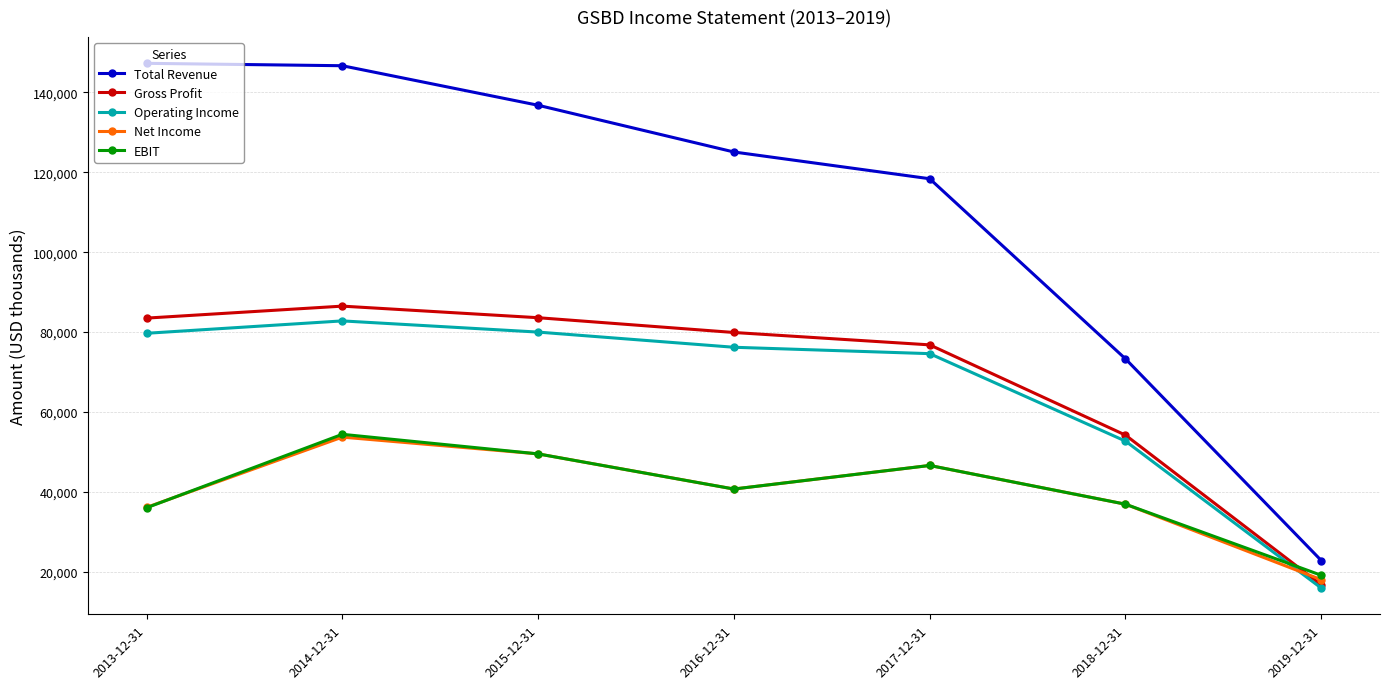

Which series has the widest spread of values?

Total Revenue